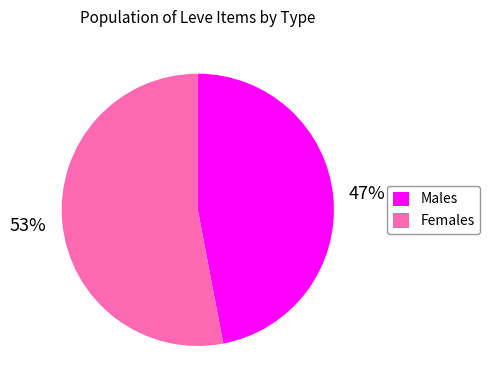

Combined, do Females and Males account for over 50%?

Yes